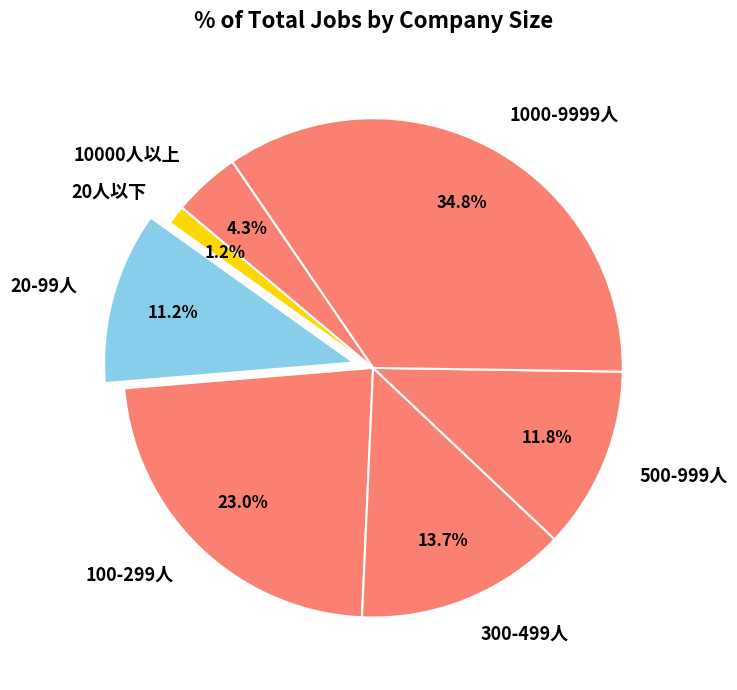

To the nearest percent, what portion does 20人以下 represent?

1%